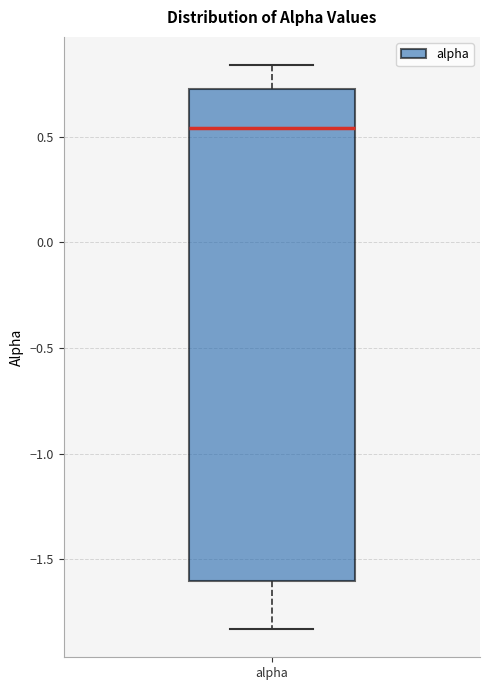

Transcribe this box plot: give where the median line is, the range the box spans, and where the two whiskers end, as read against the y-axis. The values are not printed on the chart, so give them approximately, as read against the axis.

median 0.55, box -1.60 to 0.75, whiskers -1.85 to 0.85